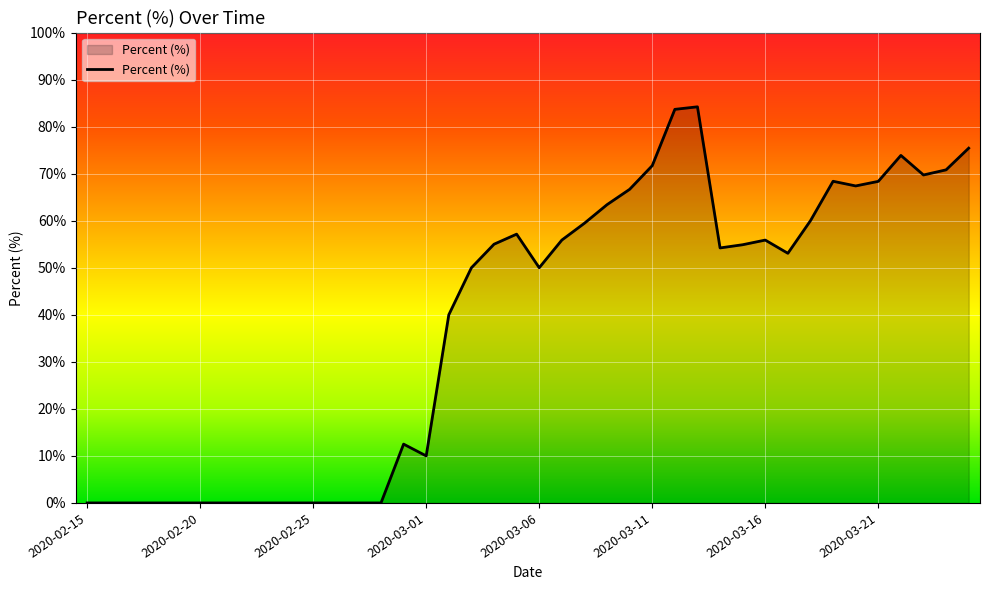

What is the greatest value displayed?

84.2